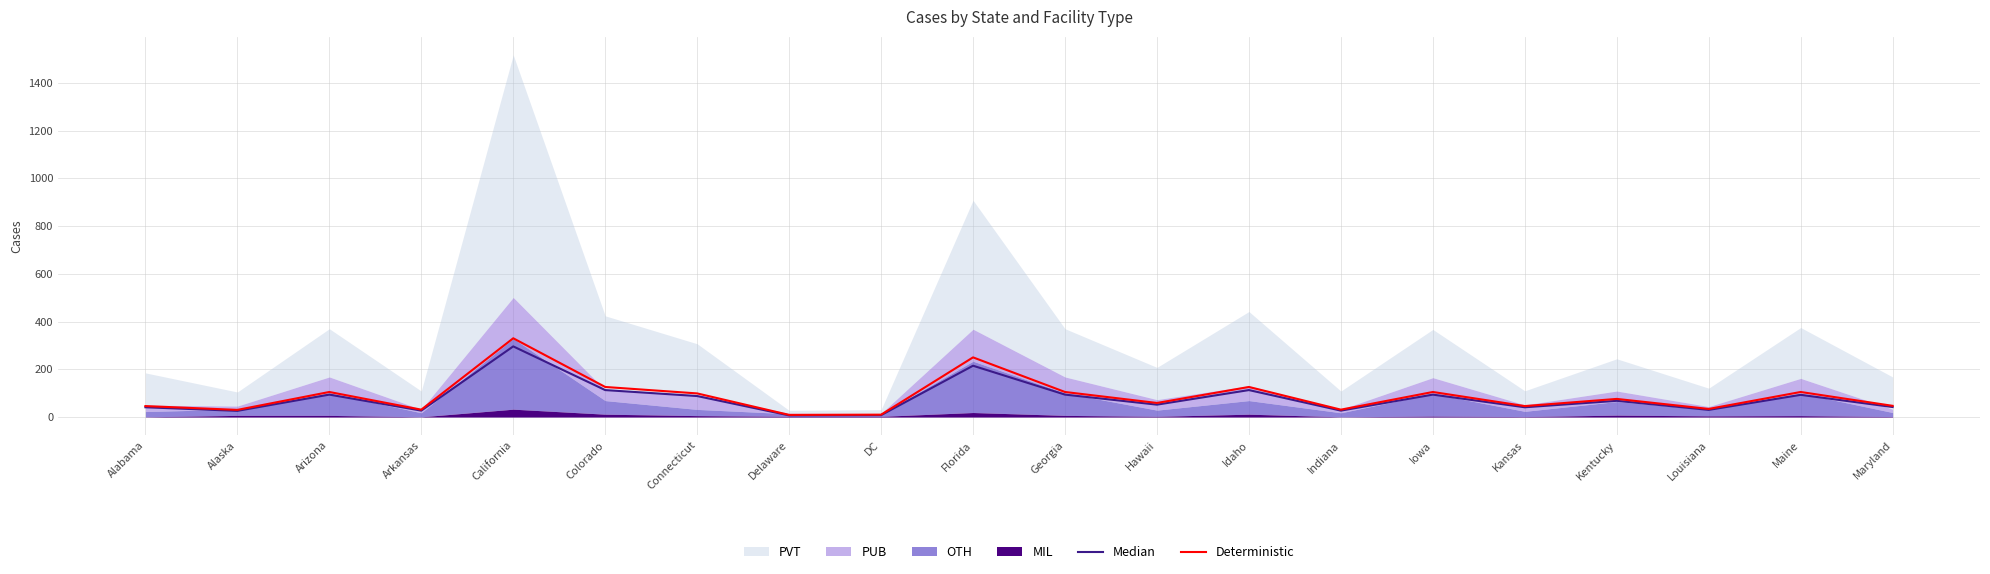

What is the sum of all Median values?

1569